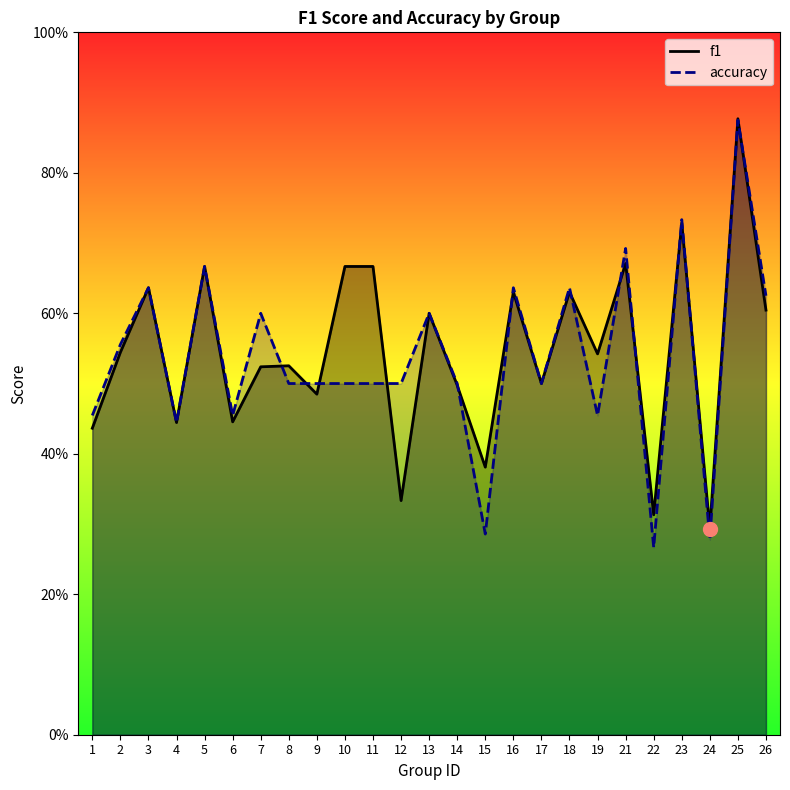

Rank the categories by accuracy value from lowest to highest.

22, 24, 15, 4, 1, 6, 19, 8, 9, 10, 11, 12, 14, 17, 2, 7, 13, 26, 3, 16, 18, 5, 21, 23, 25